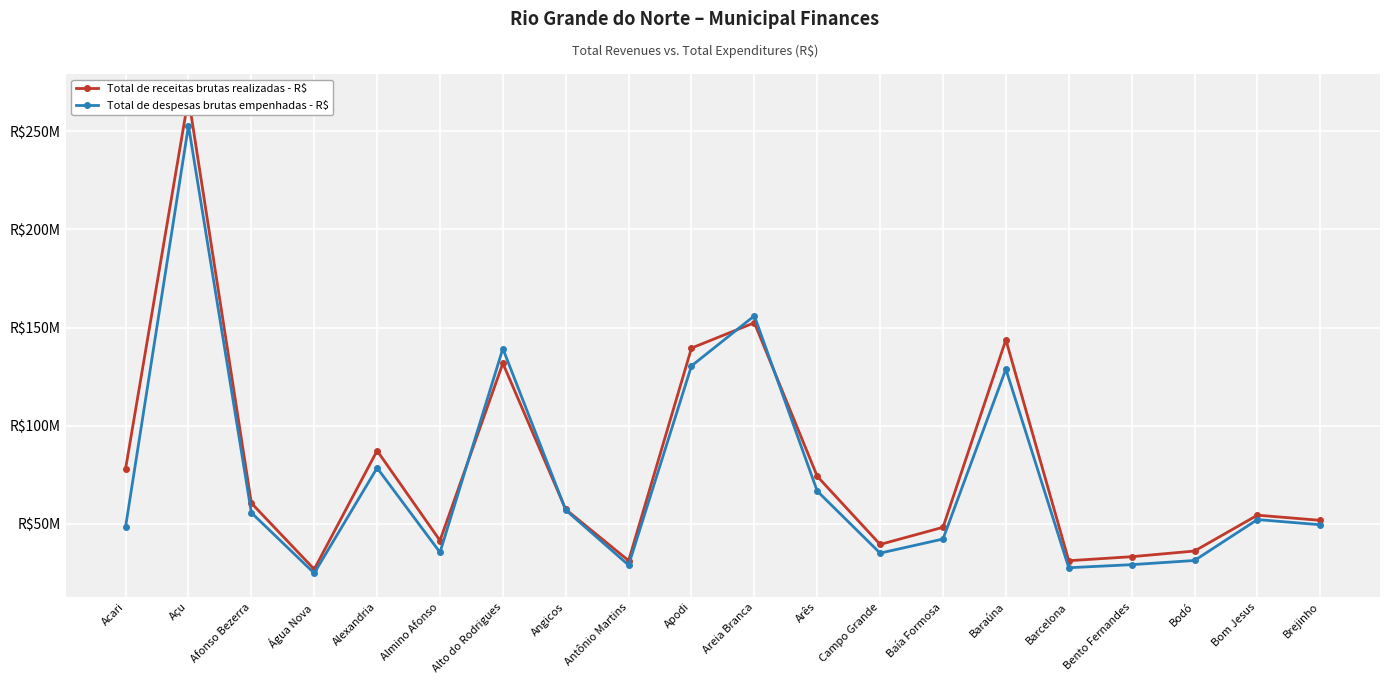

What is the value of the Total de receitas brutas realizadas - R$ point at the 17th from the left?

33324143.2